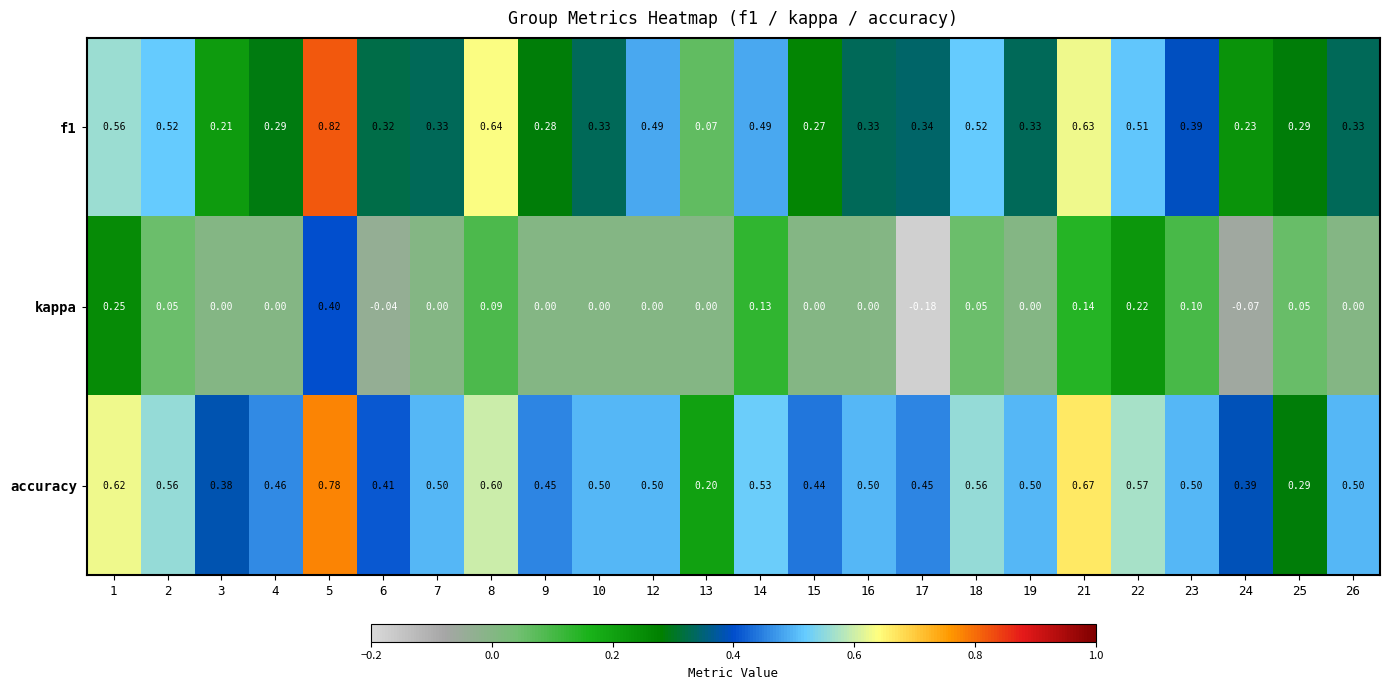

At how many categories does at least one series exceed 0?

24